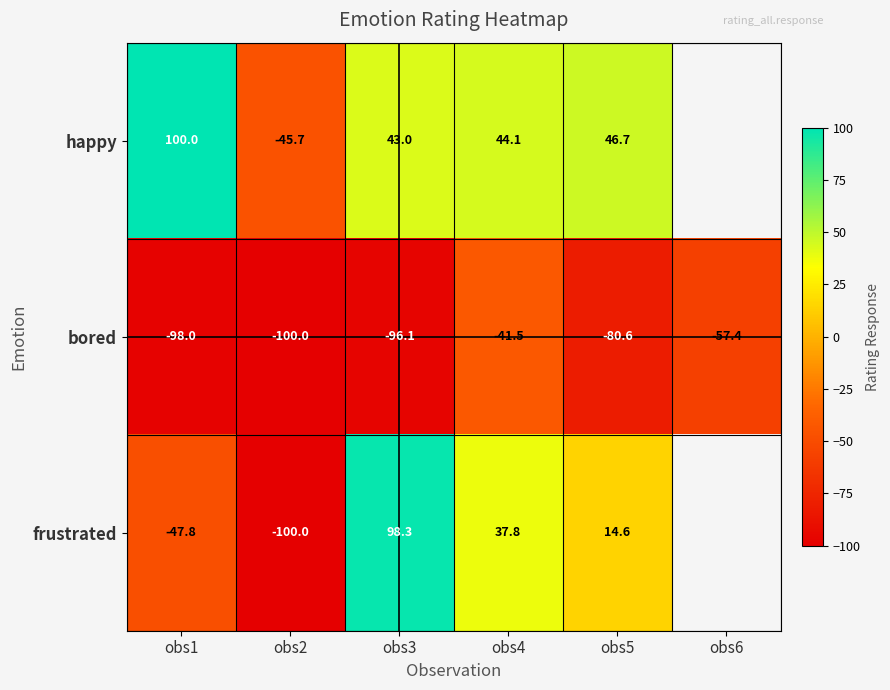

What is the total value across all series at obs1?

-45.8